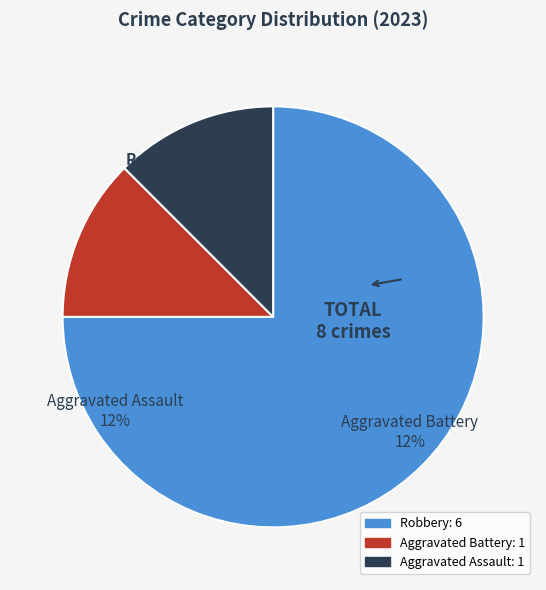

What percentage is NOT represented by Aggravated Battery?

87.5%